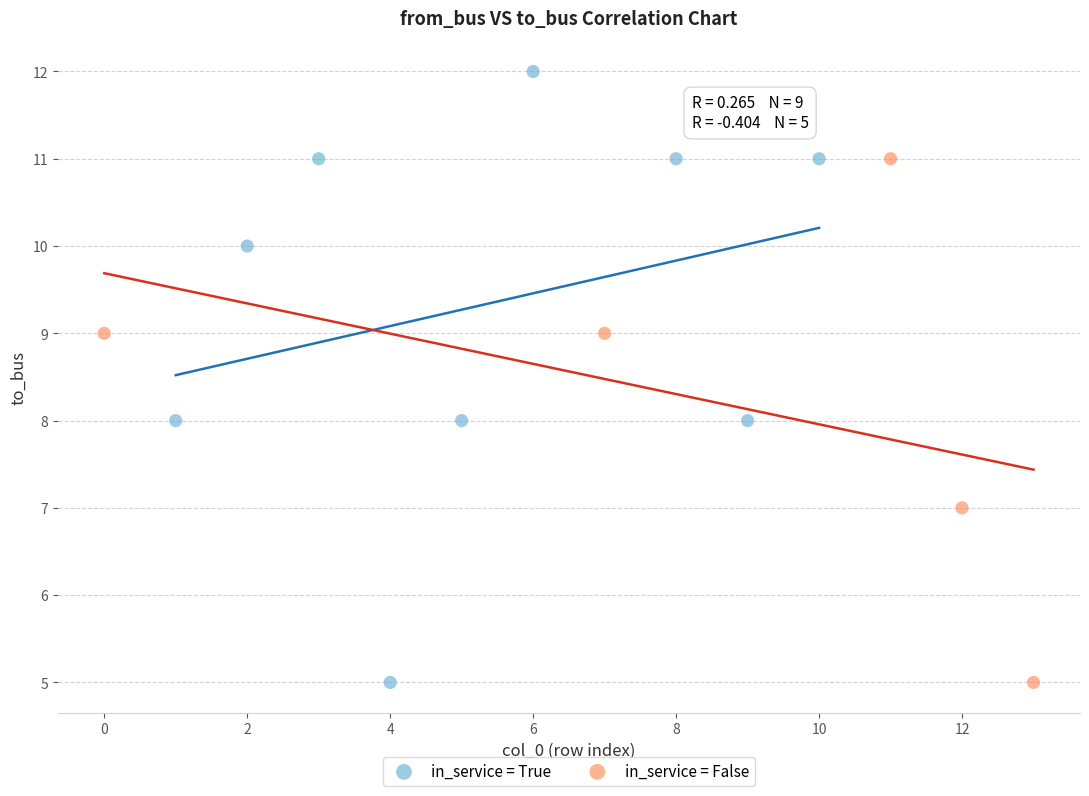

Which series has the widest spread of Y values?

in_service = True